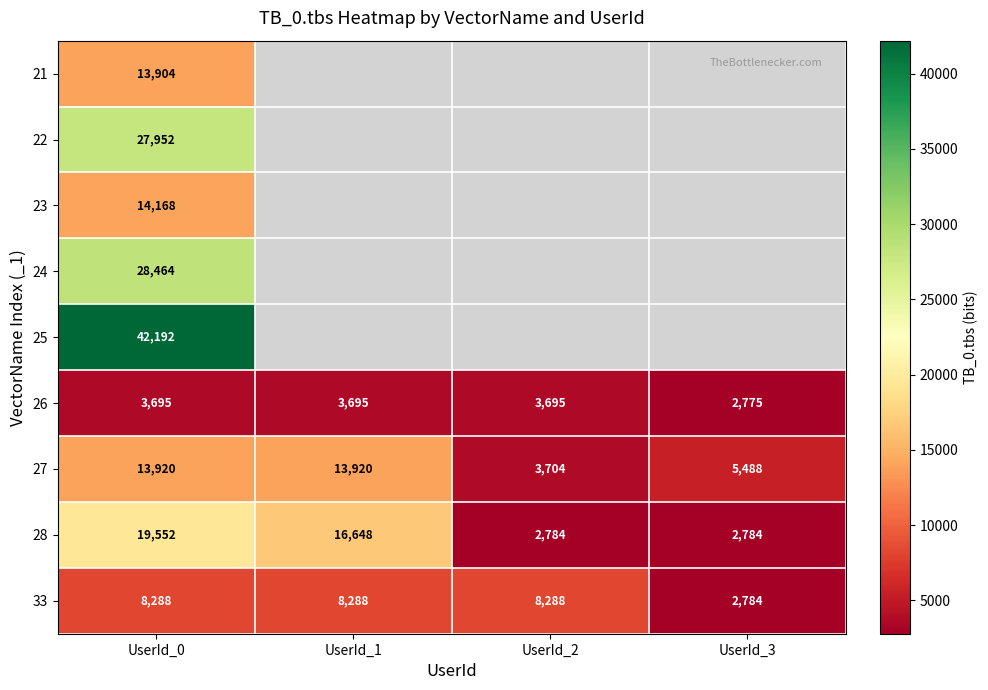

At how many categories does at least one series exceed 19053?

1